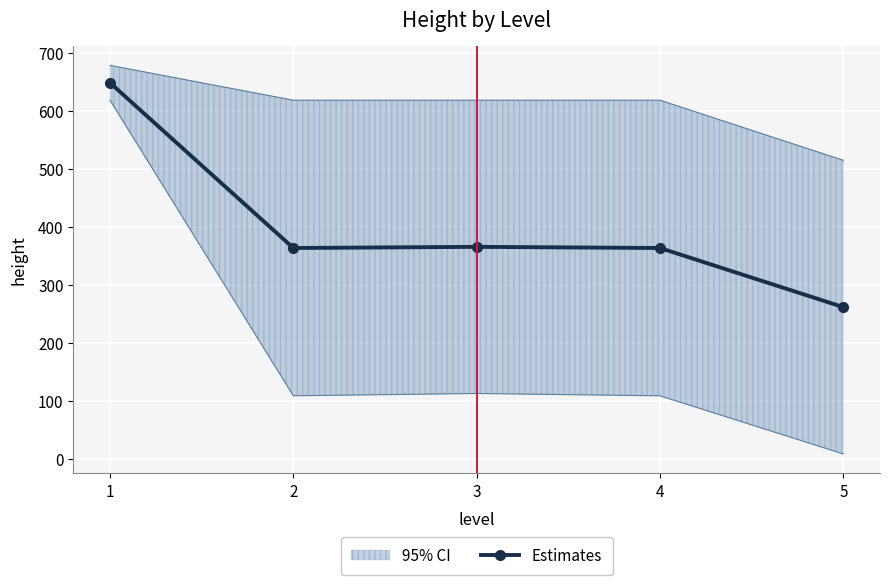

How many interior local peaks (higher than both neighbors) does the data have?

1